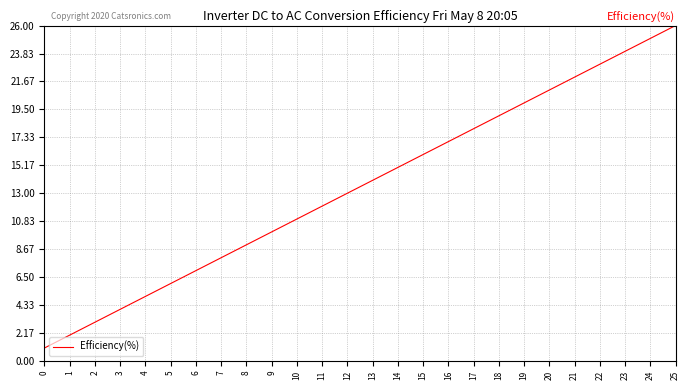

Is this an area chart (filled region under the line)?

No